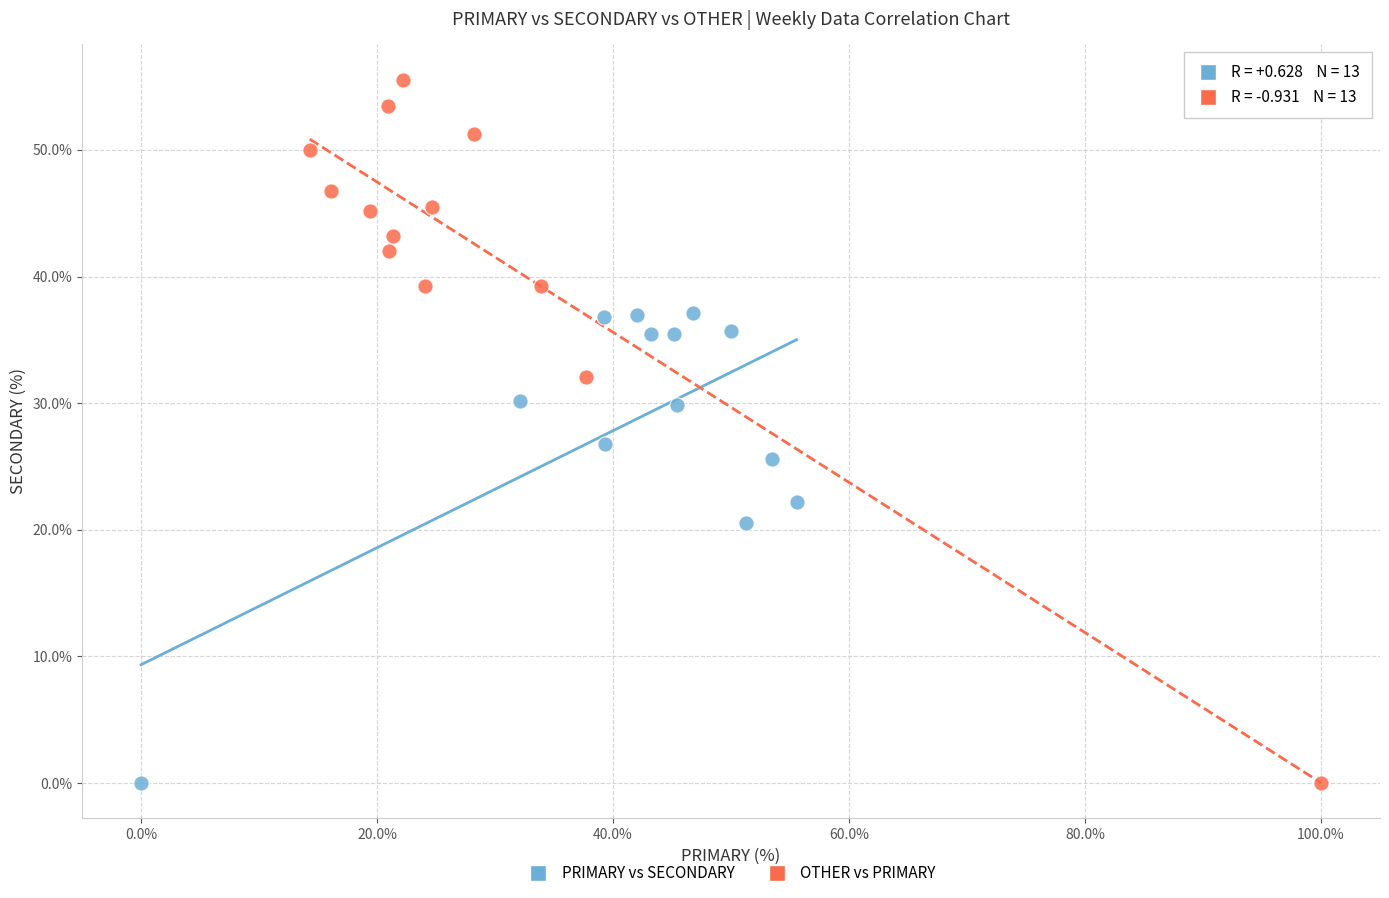

Which series contains the highest Y value?

OTHER vs PRIMARY